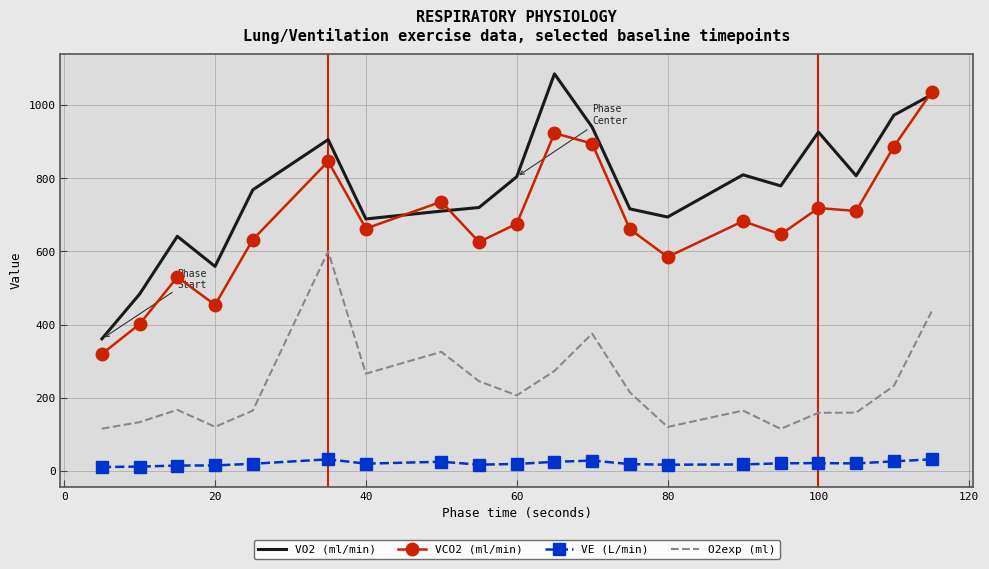

Which series has the largest total across all categories?

VO2 (ml/min)